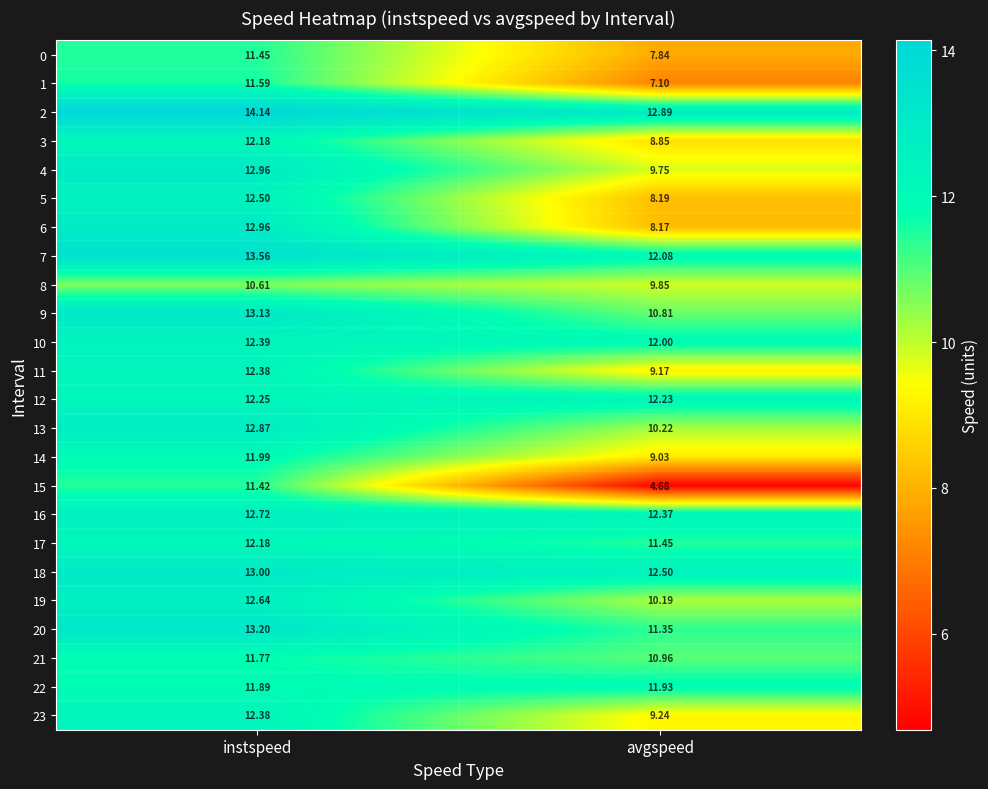

Rank the categories by 18 value from lowest to highest.

avgspeed, instspeed